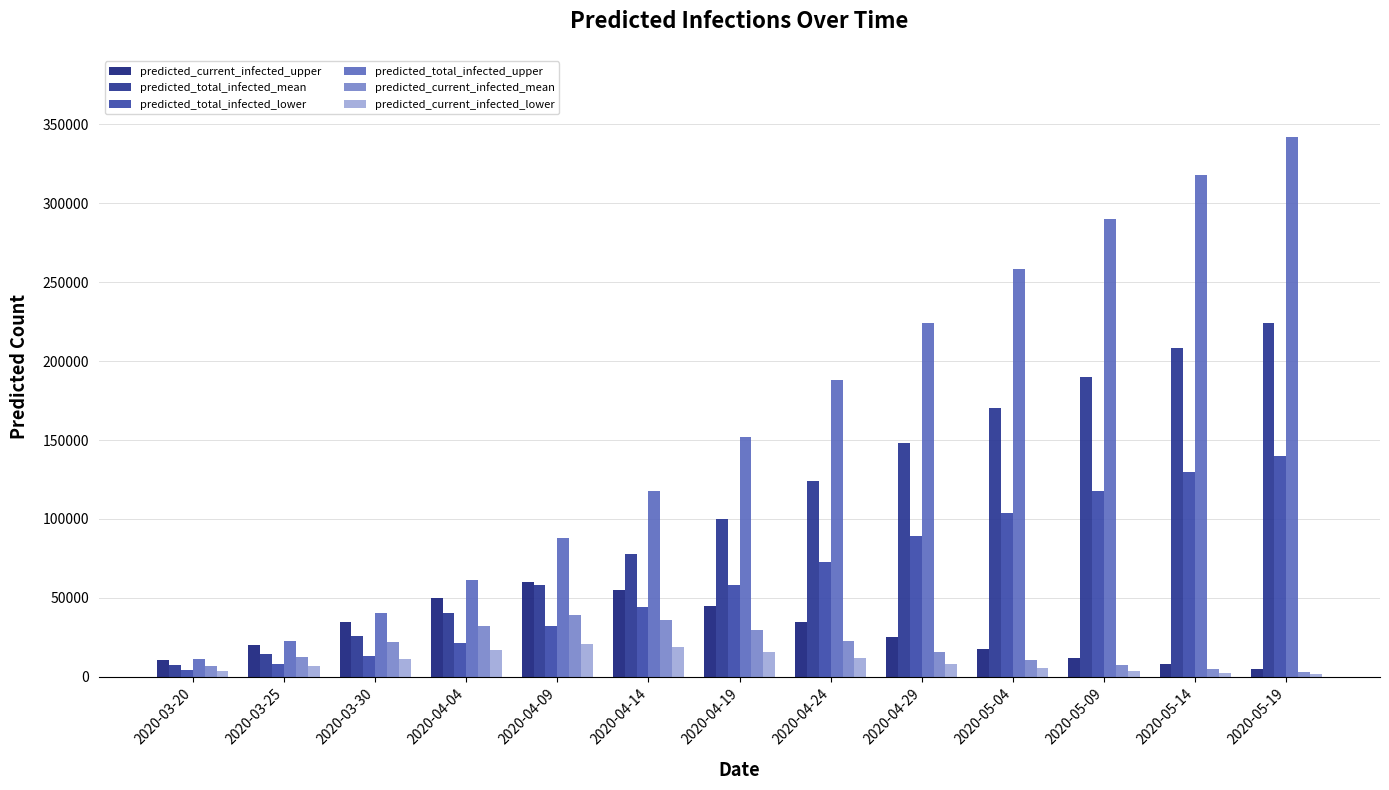

Count the number of categories in the chart.

13